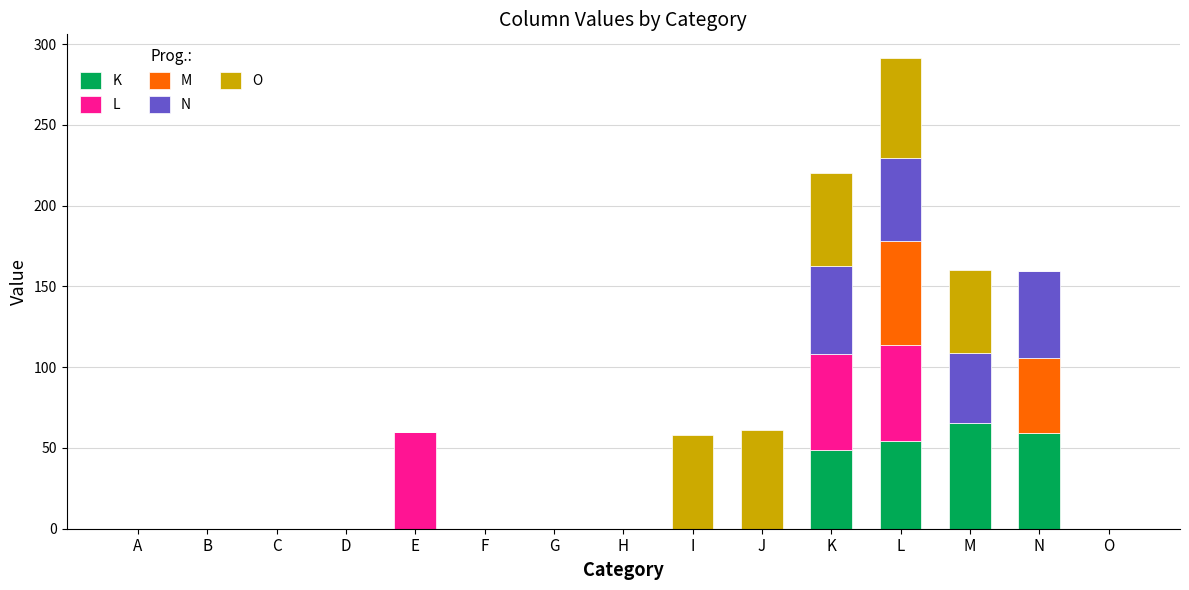

At which category is the sum across all series the highest?

L